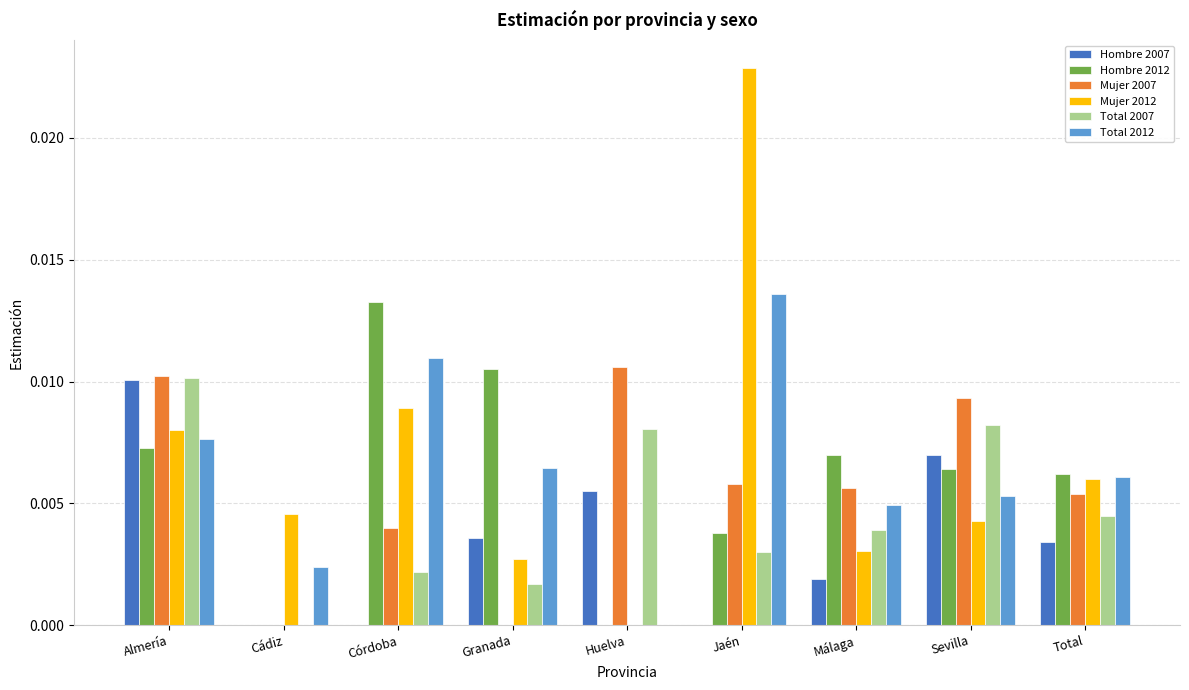

At which category is the sum across all series the highest?

Almería